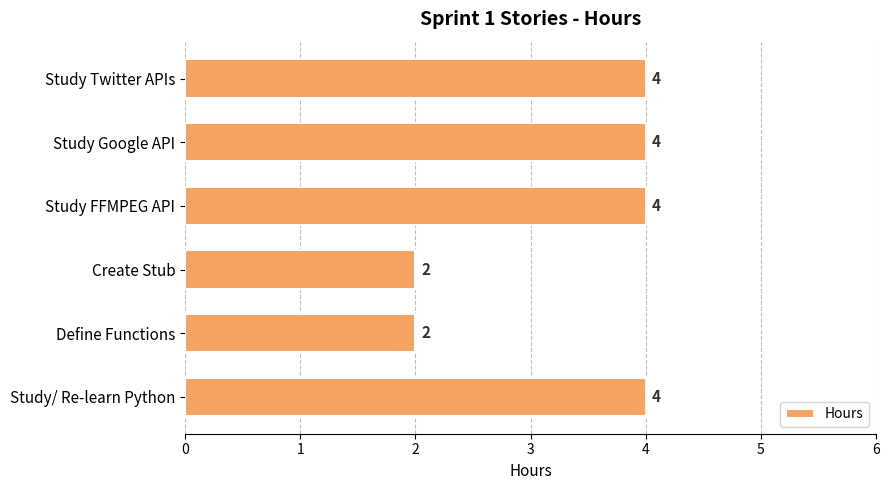

Approximately how many times larger is the value at Study/ Re-learn Python compared to Define Functions?

2.0